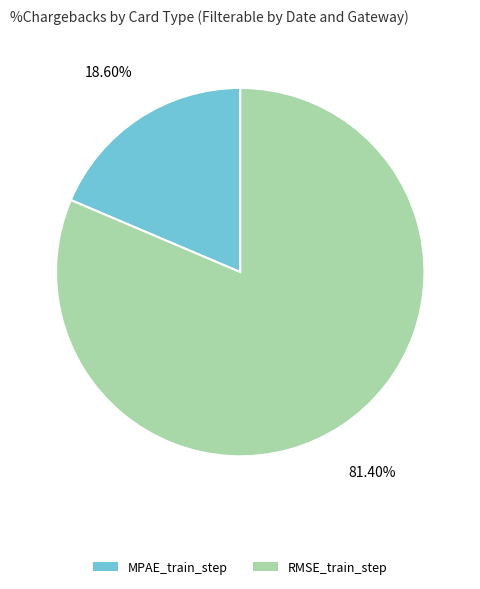

What percentage do MPAE_train_step and RMSE_train_step together represent?

100.0%